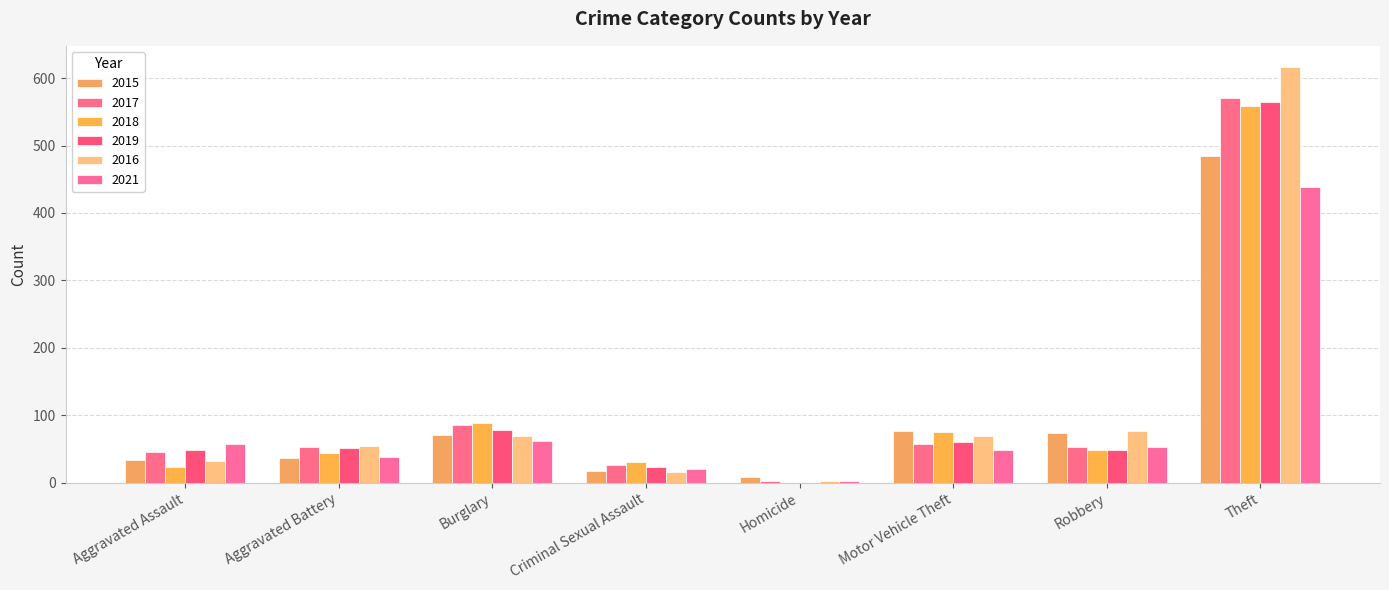

What is the sum of all 2017 values?

895